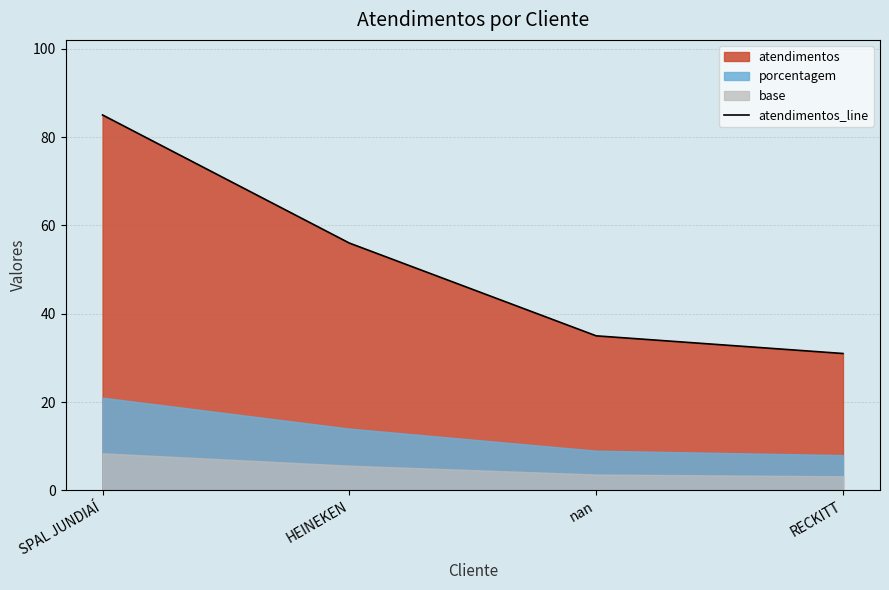

Reading left to right, what are all the values shown in this chart?

85	56	35	31